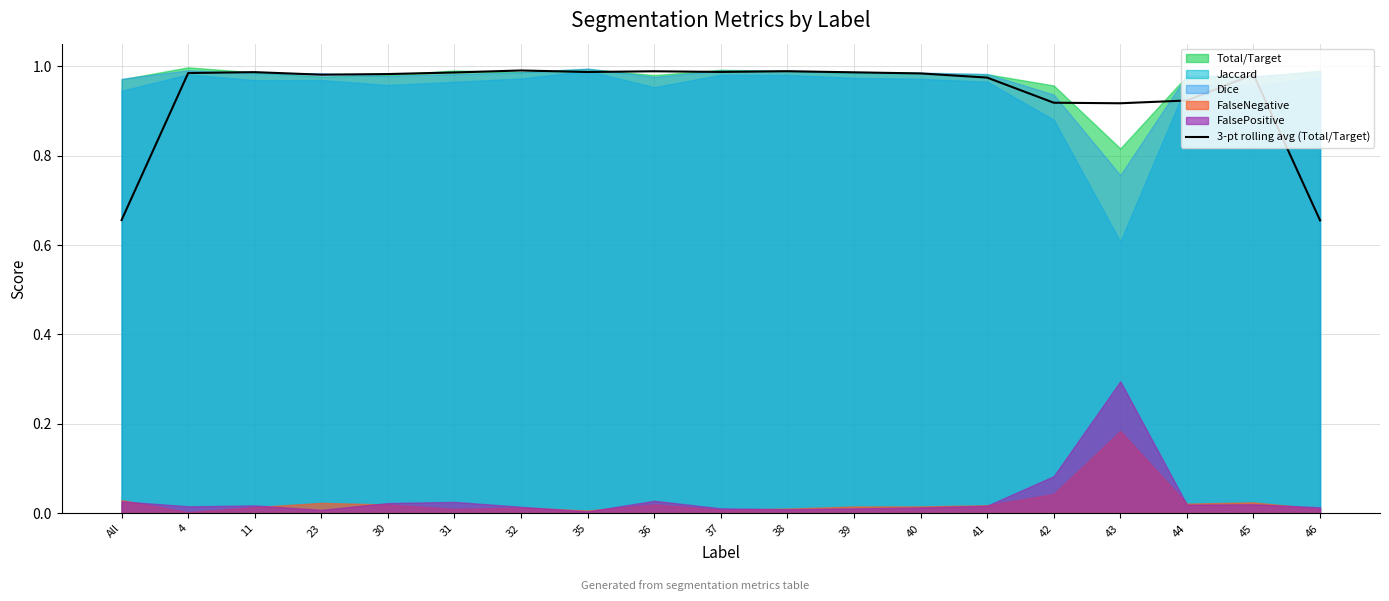

What is the difference between the maximum and minimum values?

0.3